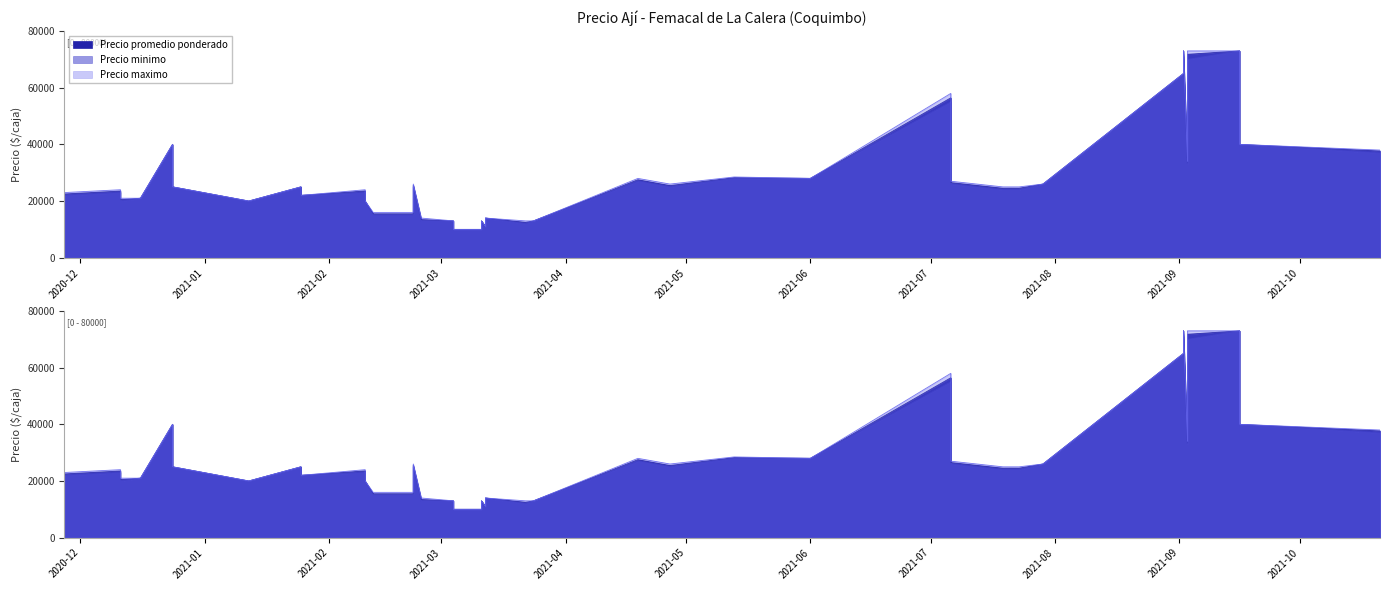

What value does the Precio minimo series have at 2021-09-16, to the nearest 50?

73000